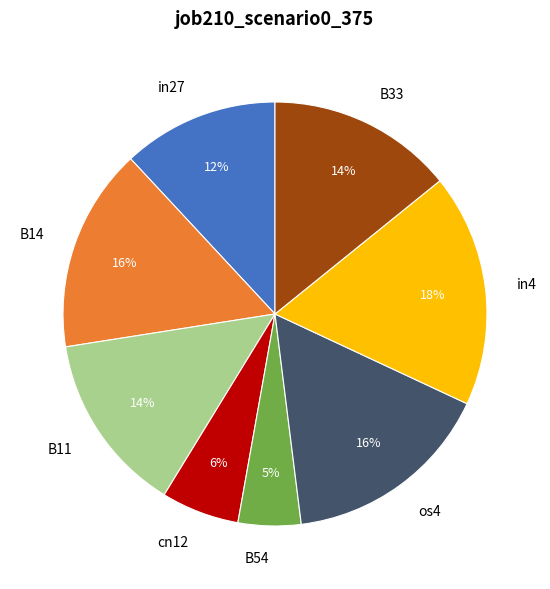

What is the ratio of the value at B33 to the value at B11?

1.0